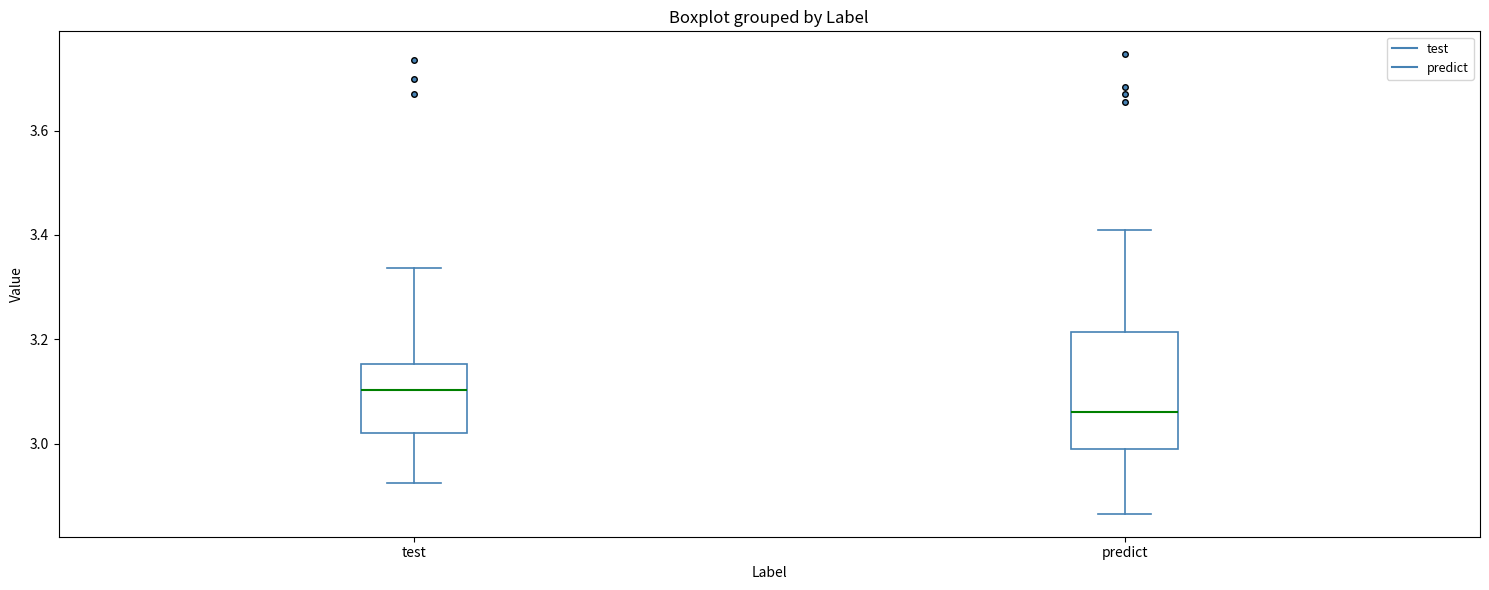

Where is the lower edge of the box for predict on the y-axis? The values are not printed on the chart, so give them approximately, as read against the axis.

2.98